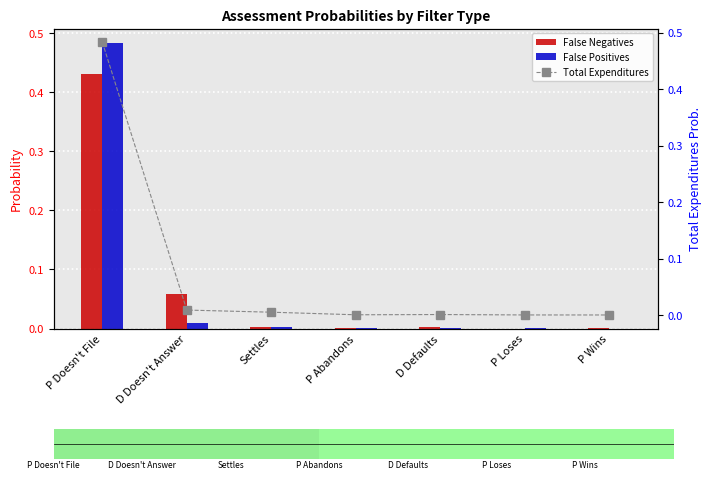

At D Defaults, list the series in order from smallest to largest.

False Positives, Total Expenditures, False Negatives